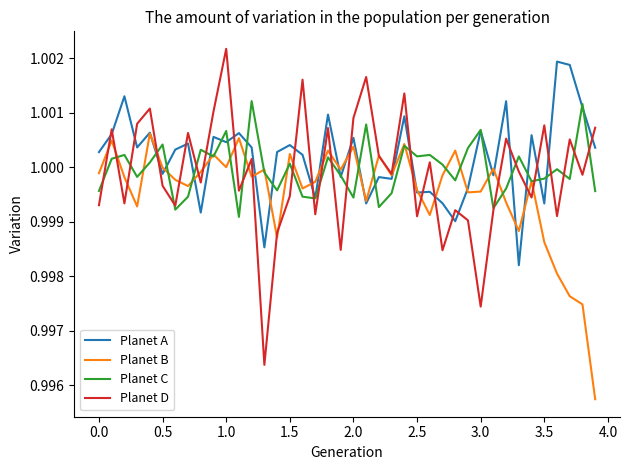

Which series has the widest spread of values?

Planet D